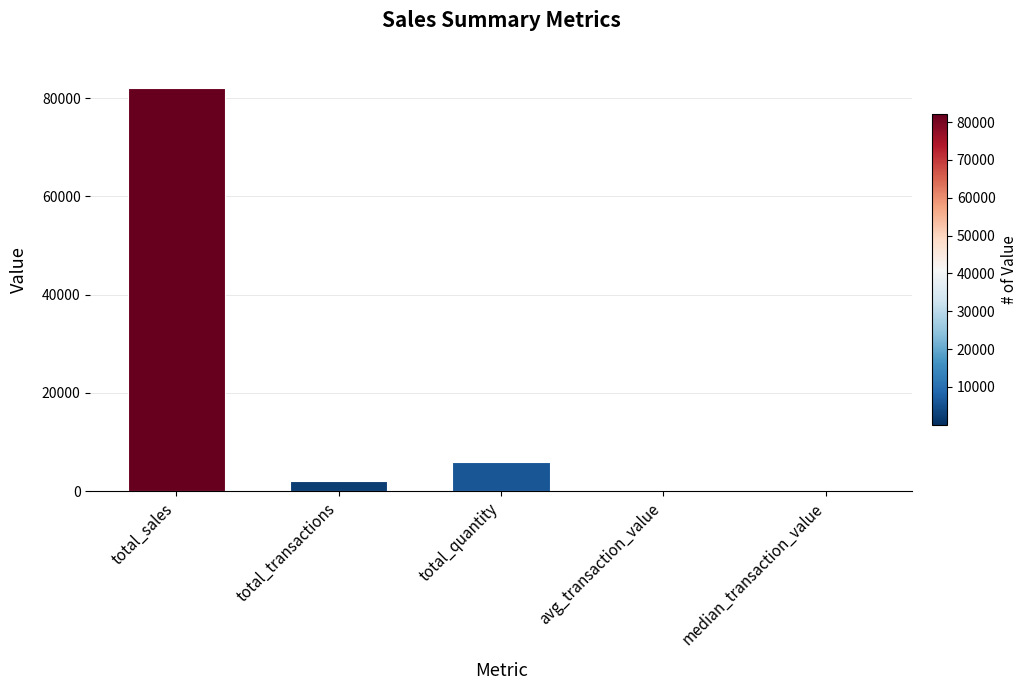

The value at total_transactions is 1980.0. True or false?

True